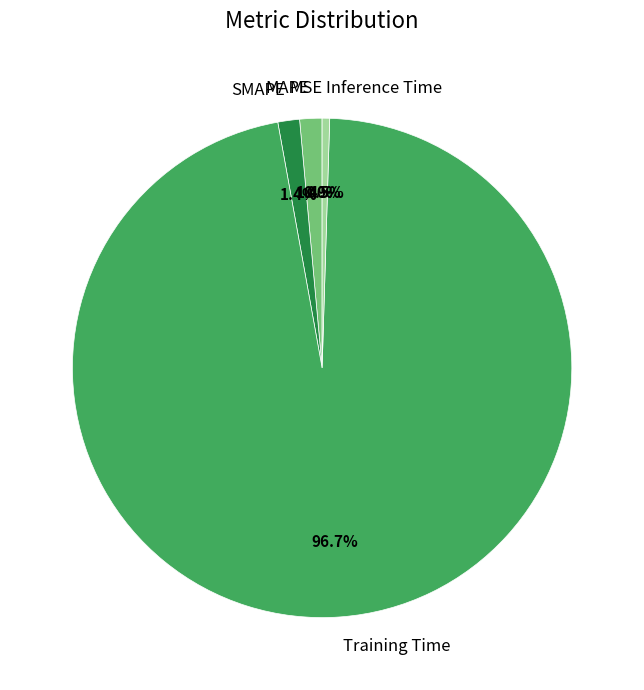

Is the sum of SMAPE and Inference Time greater than half?

No